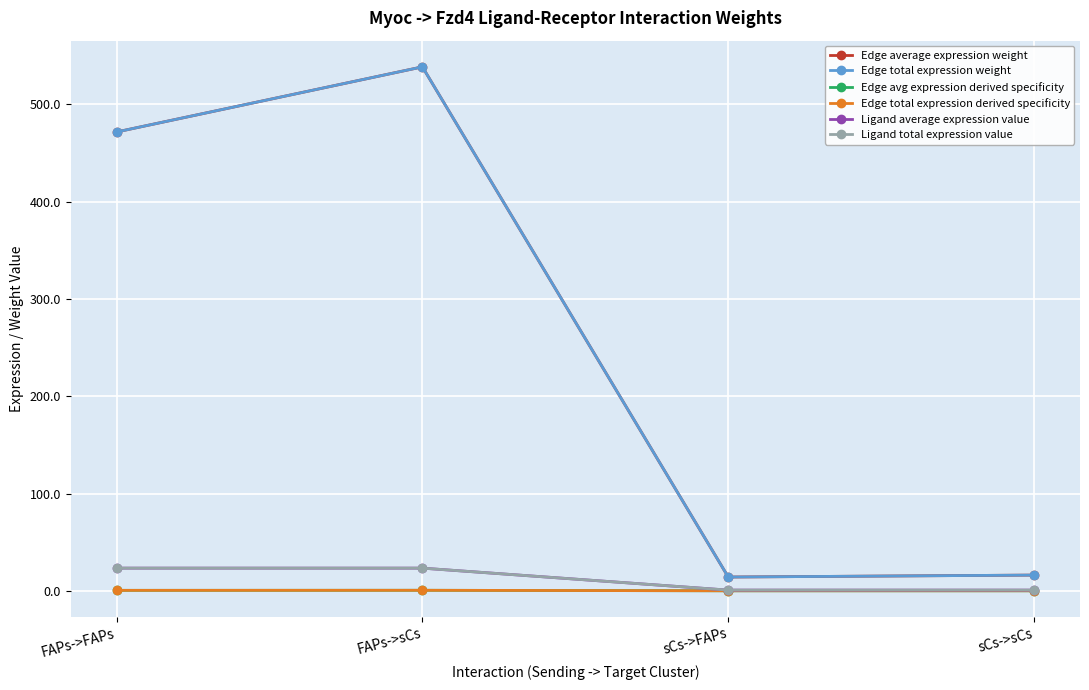

Is it true that Ligand total expression value equals 5.8 at FAPs->sCs?

False